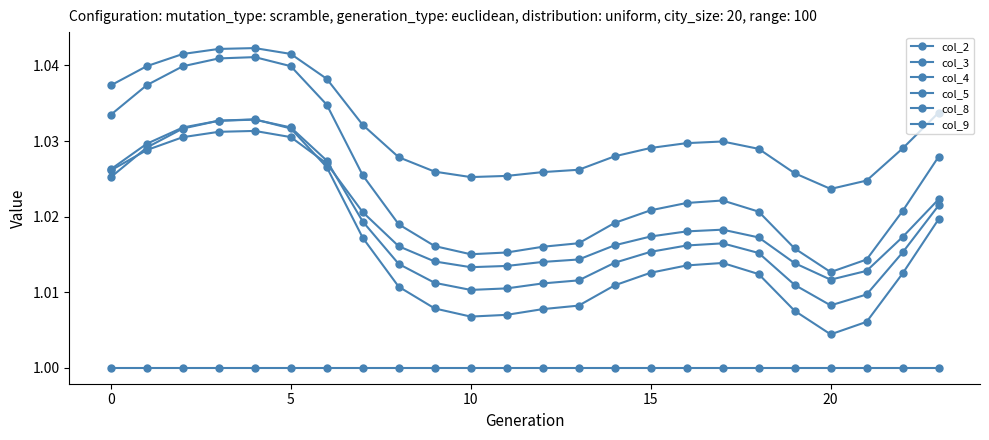

After their last crossing, which series has the higher values: col_8 or col_3?

col_8